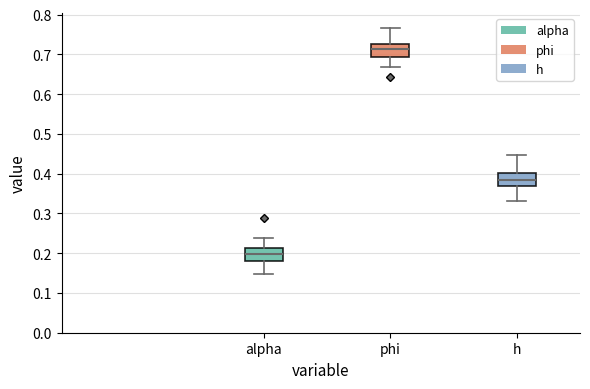

Which box's median line is the highest?

phi